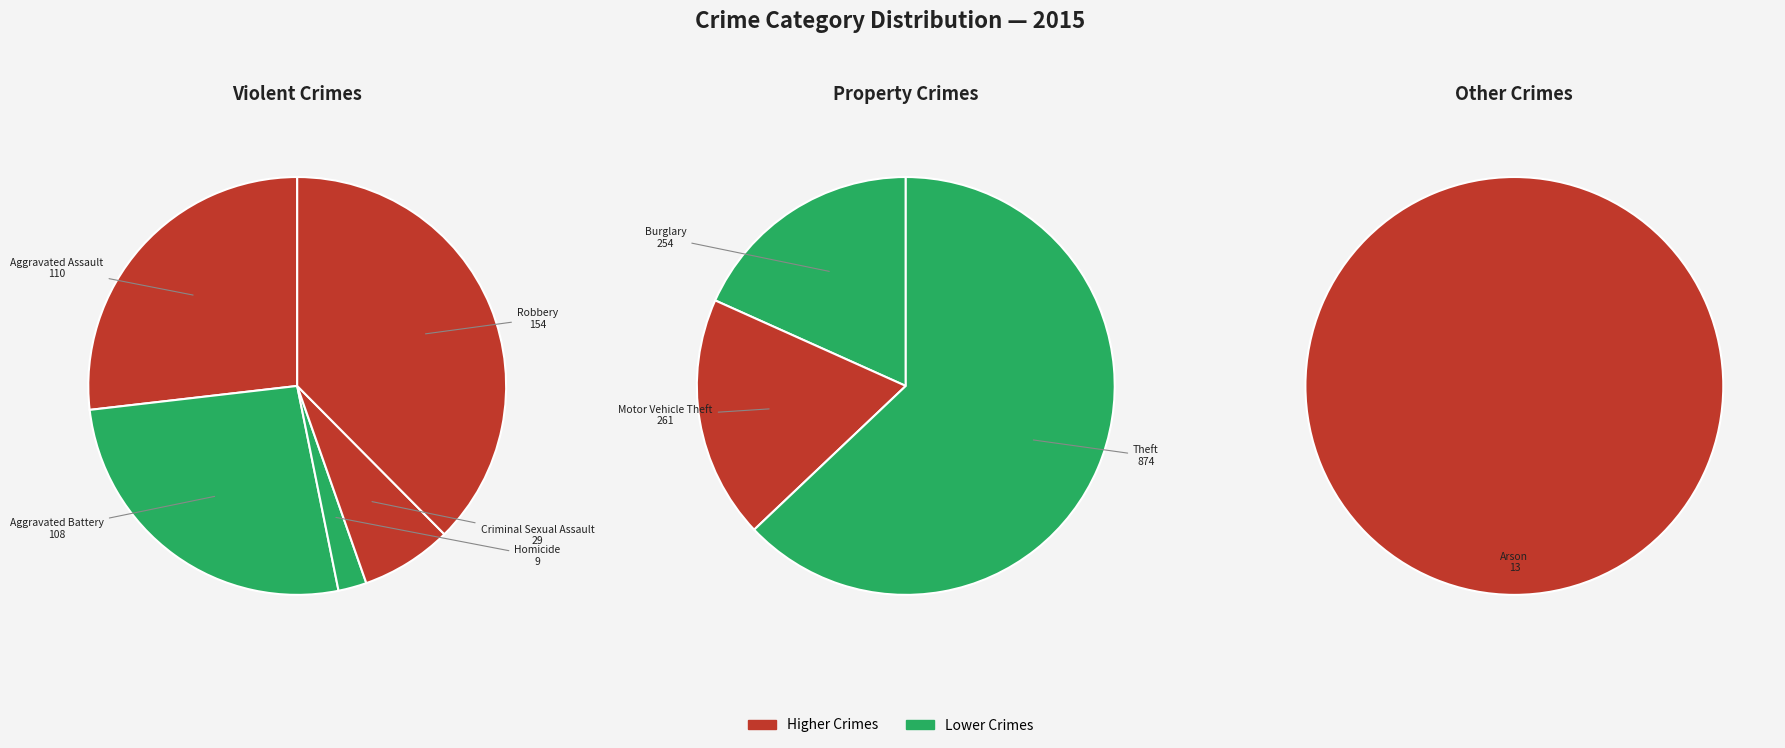

Approximately how many times larger is the value at Aggravated Assault compared to Aggravated Battery?

1.0